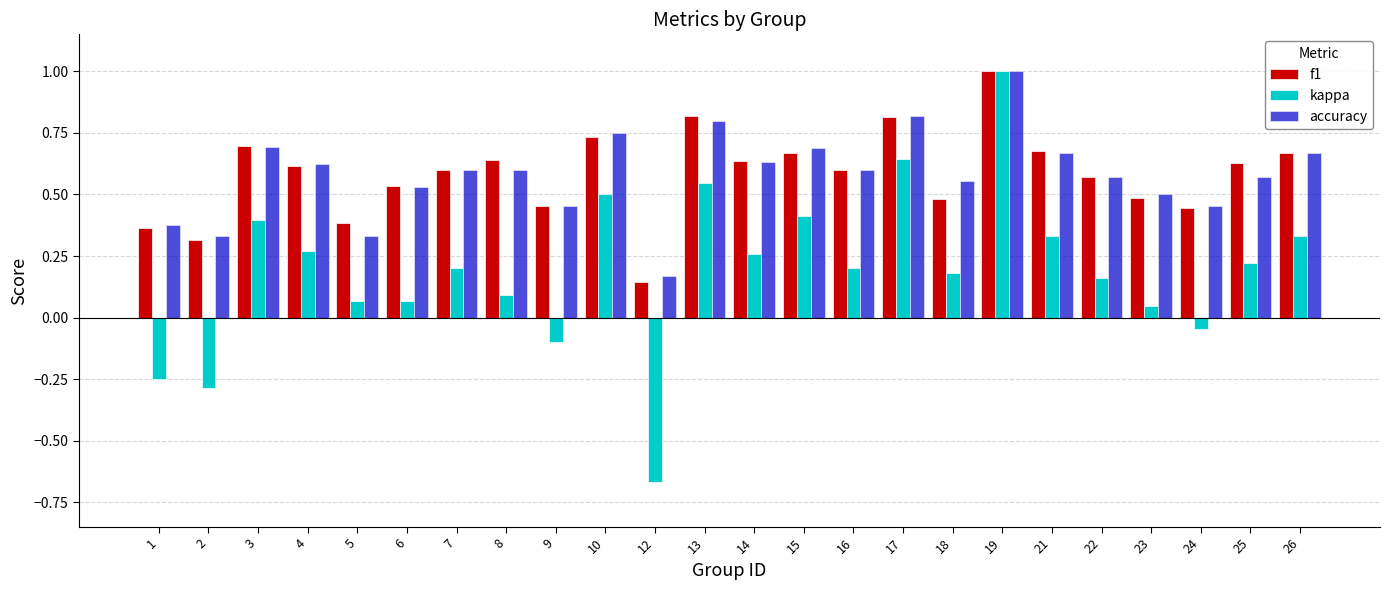

At which category does the chart reach its peak across all series?

19